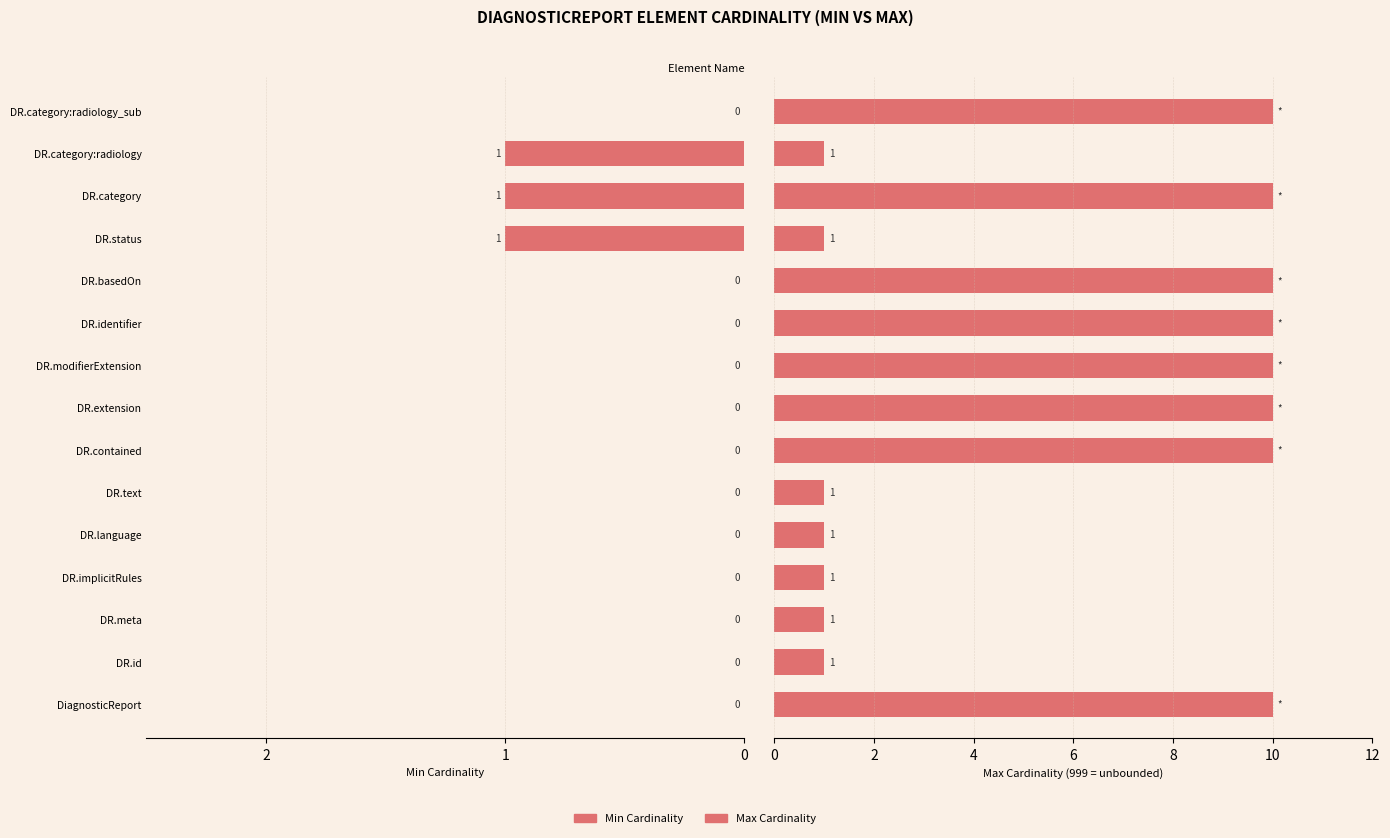

Is it true that Max Cardinality equals 1 at DR.status?

True